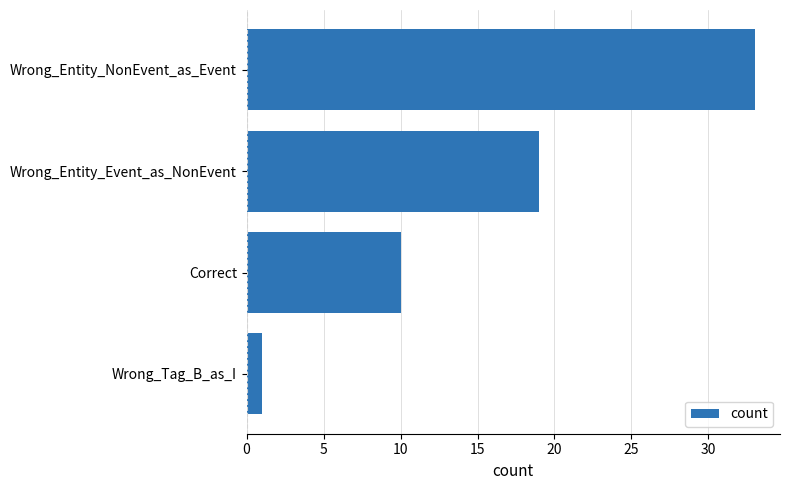

What is the maximum value shown in the chart?

33